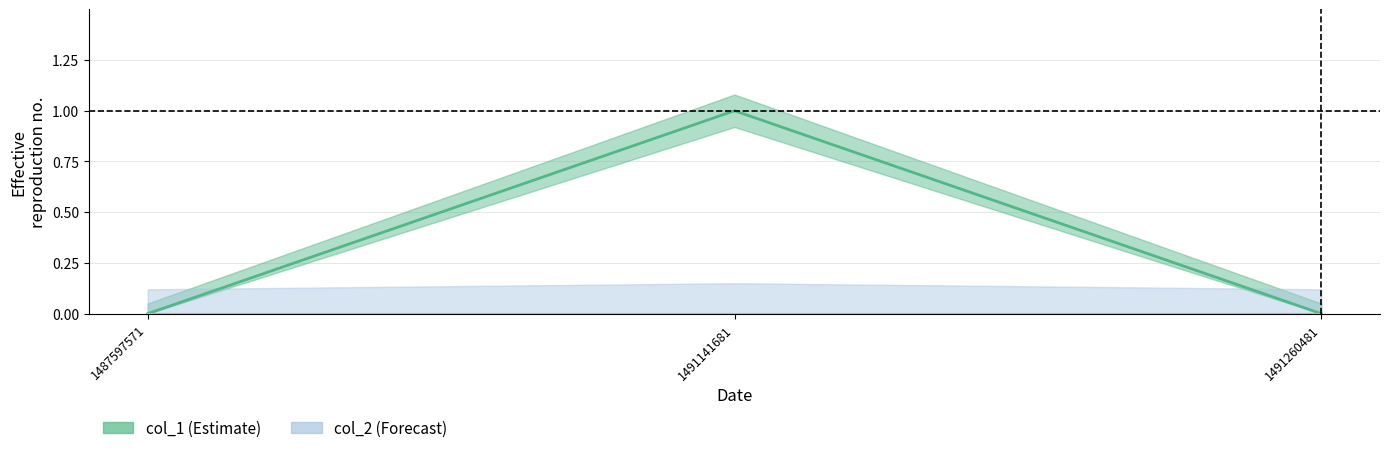

How many lines are shown in the chart?

1